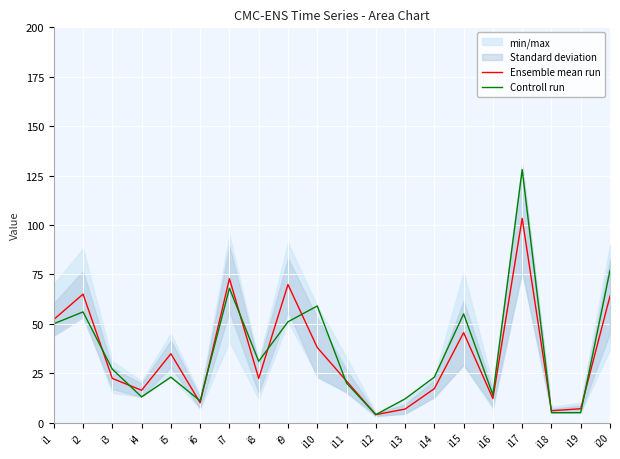

Reading right to left, extract all data points from this chart.

Ensemble mean run: i20=64.0	i19=7.0	i18=6.0	i17=103.3	i16=12.2	i15=45.5	i14=17.2	i13=6.8	i12=4.0	i11=21.0	i10=38.0	i9=69.8	i8=22.3	i7=72.8	i6=10.0	i5=34.8	i4=16.3	i3=22.3	i2=65.0	i1=52.2
Controll run: i20=77.0	i19=5.0	i18=5.0	i17=128.0	i16=14.0	i15=55.0	i14=23.0	i13=12.0	i12=4.0	i11=20.0	i10=59.0	i9=51.0	i8=31.0	i7=68.0	i6=11.0	i5=23.0	i4=13.0	i3=27.0	i2=56.0	i1=50.0